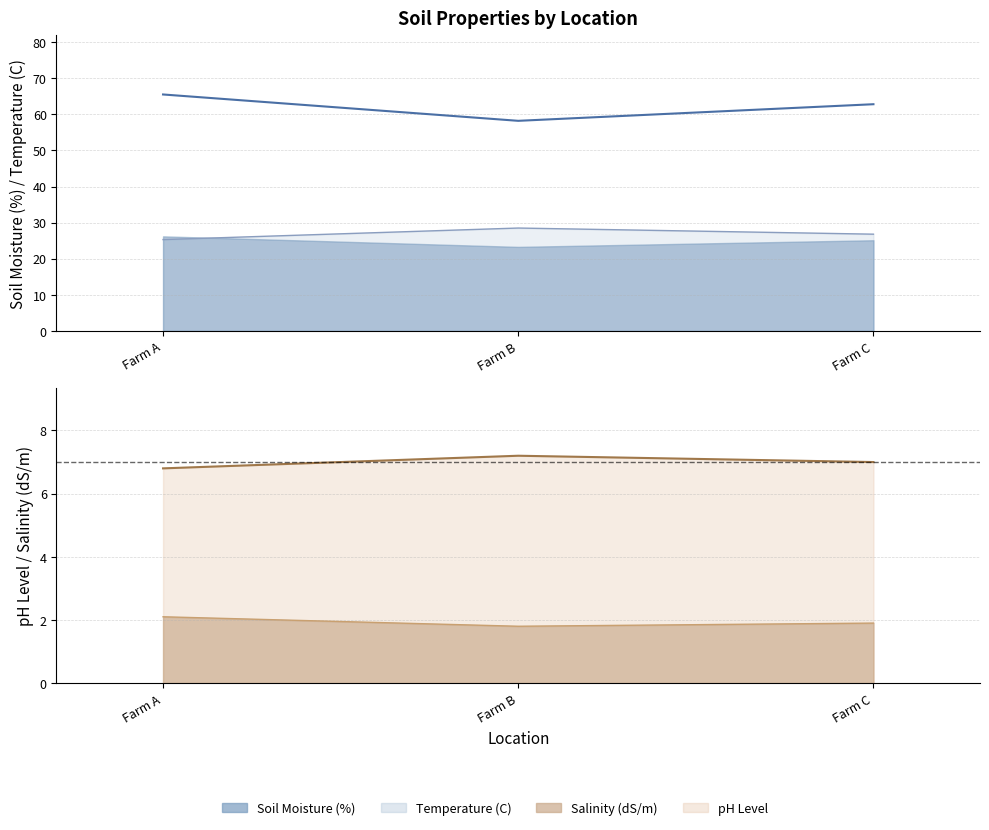

How many series are shown in this chart?

4